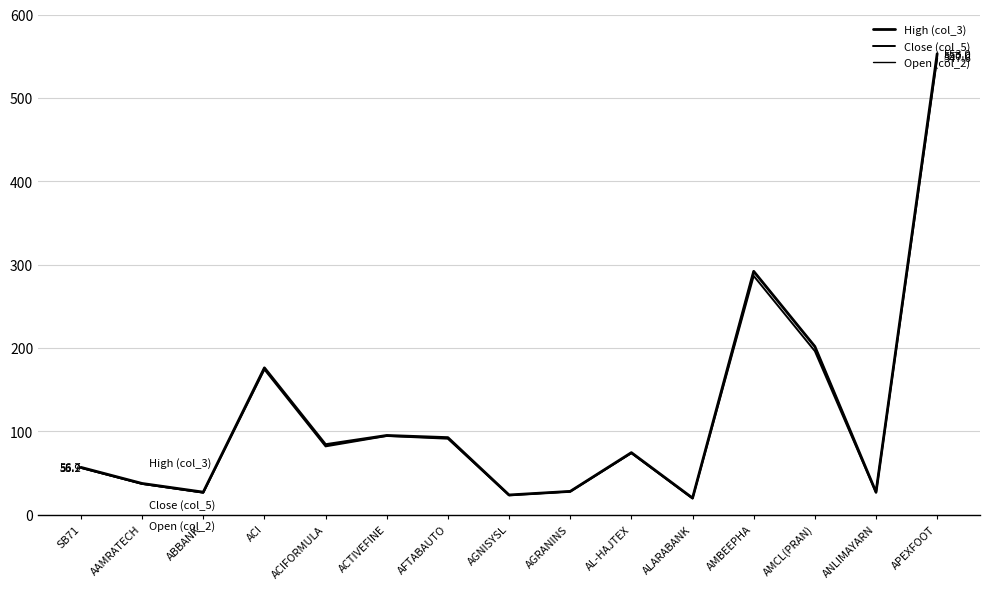

Does the chart have visible grid lines?

Yes